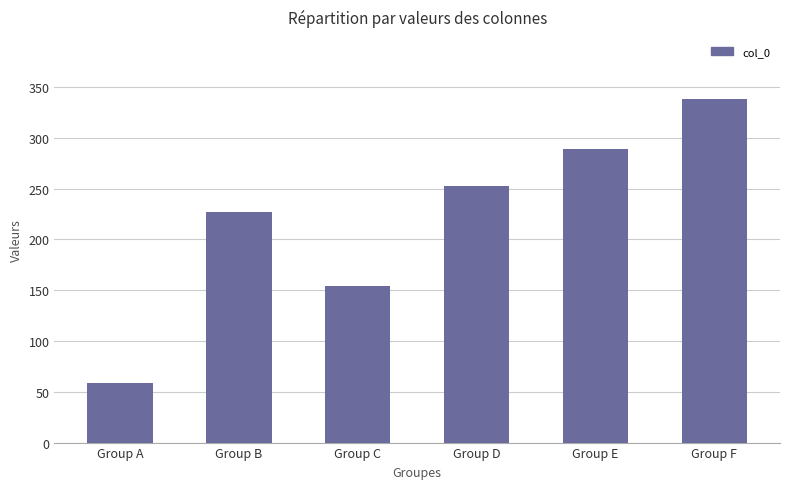

The value at Group B is 227.4. True or false?

True